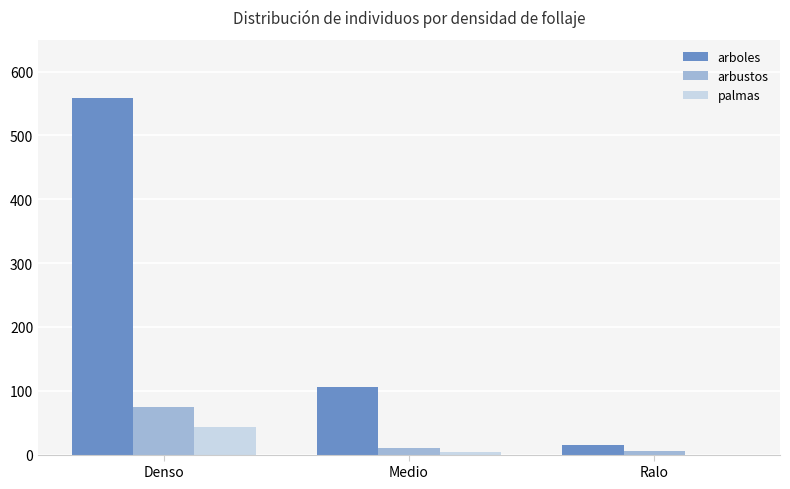

Which series has the widest spread of values?

arboles